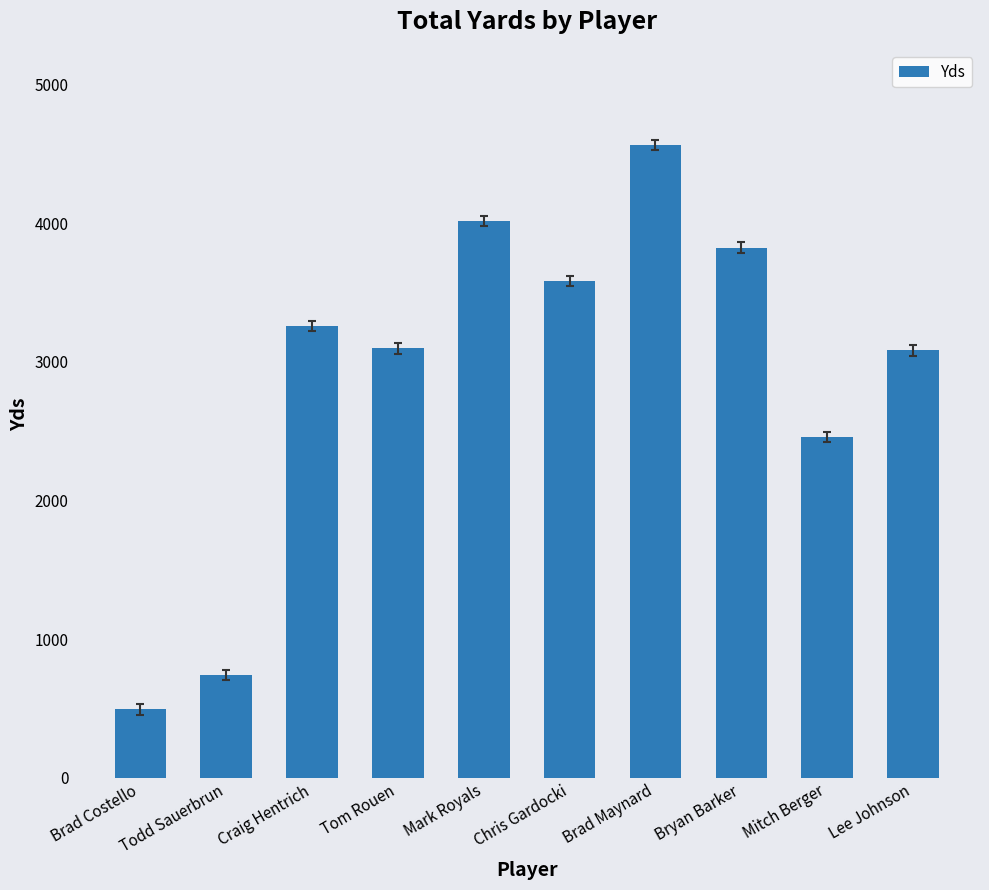

What is the difference between the values at Brad Maynard and Craig Hentrich?

1308